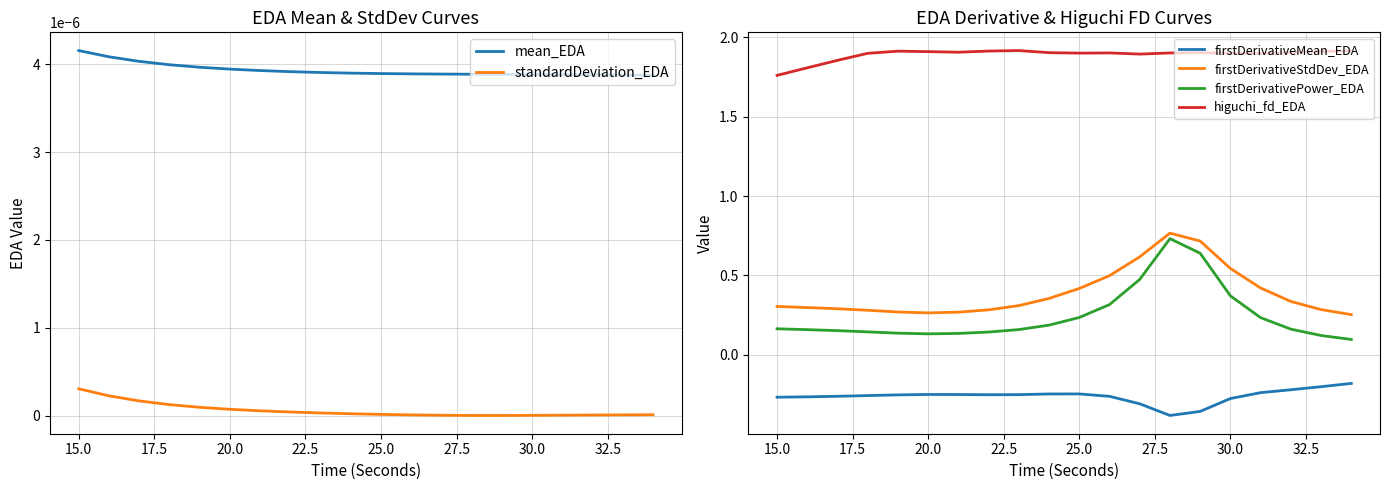

Reading left to right, list all the values displayed in this chart.

mean_EDA: 0.0	0.0	0.0	0.0	0.0	0.0	0.0	0.0	0.0	0.0	0.0	0.0	0.0	0.0	0.0	0.0	0.0	0.0	0.0	0.0
standardDeviation_EDA: 0.0	0.0	0.0	0.0	0.0	0.0	0.0	0.0	0.0	0.0	0.0	0.0	0.0	0.0	0.0	0.0	0.0	0.0	0.0	0.0
firstDerivativeMean_EDA: -0.3	-0.3	-0.3	-0.3	-0.3	-0.2	-0.3	-0.3	-0.3	-0.2	-0.2	-0.3	-0.3	-0.4	-0.4	-0.3	-0.2	-0.2	-0.2	-0.2
firstDerivativeStdDev_EDA: 0.3	0.3	0.3	0.3	0.3	0.3	0.3	0.3	0.3	0.4	0.4	0.5	0.6	0.8	0.7	0.5	0.4	0.3	0.3	0.3
firstDerivativePower_EDA: 0.2	0.2	0.2	0.1	0.1	0.1	0.1	0.1	0.2	0.2	0.2	0.3	0.5	0.7	0.6	0.4	0.2	0.2	0.1	0.1
higuchi_fd_EDA: 1.8	1.8	1.9	1.9	1.9	1.9	1.9	1.9	1.9	1.9	1.9	1.9	1.9	1.9	1.9	1.9	1.9	1.9	1.9	1.9